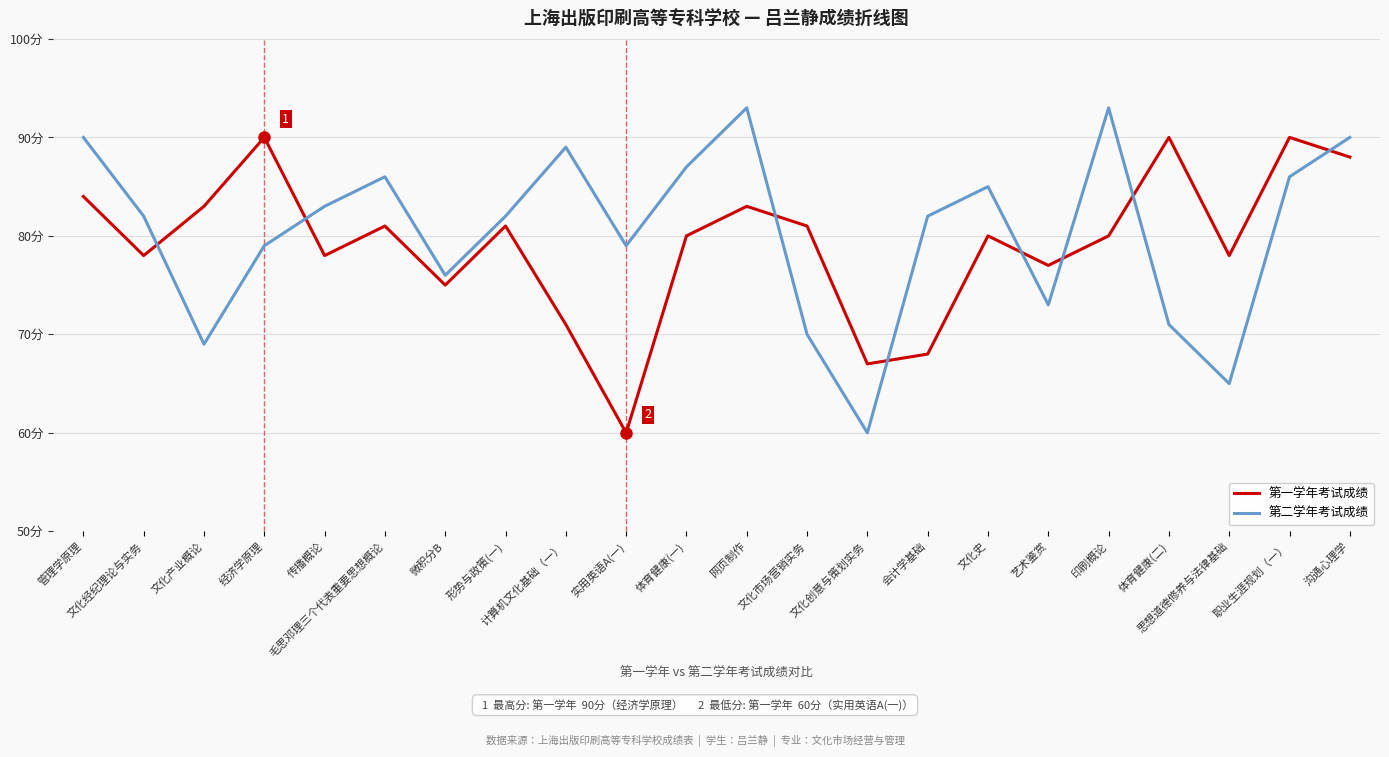

What is the average value of the 第一学年考试成绩 series?

79